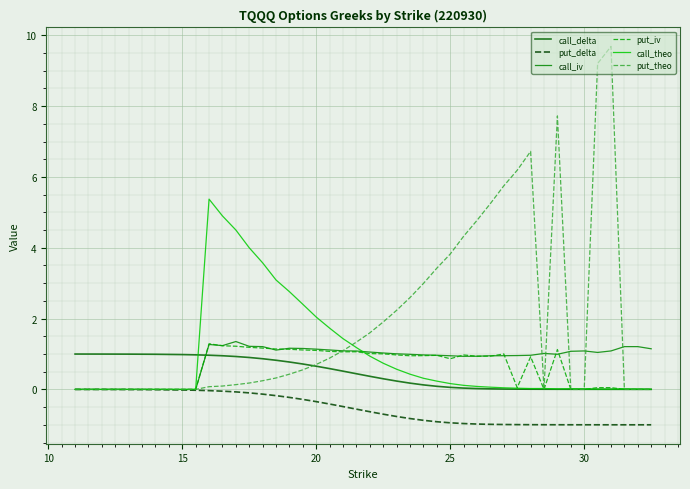

Which series has the largest total across all categories?

put_theo